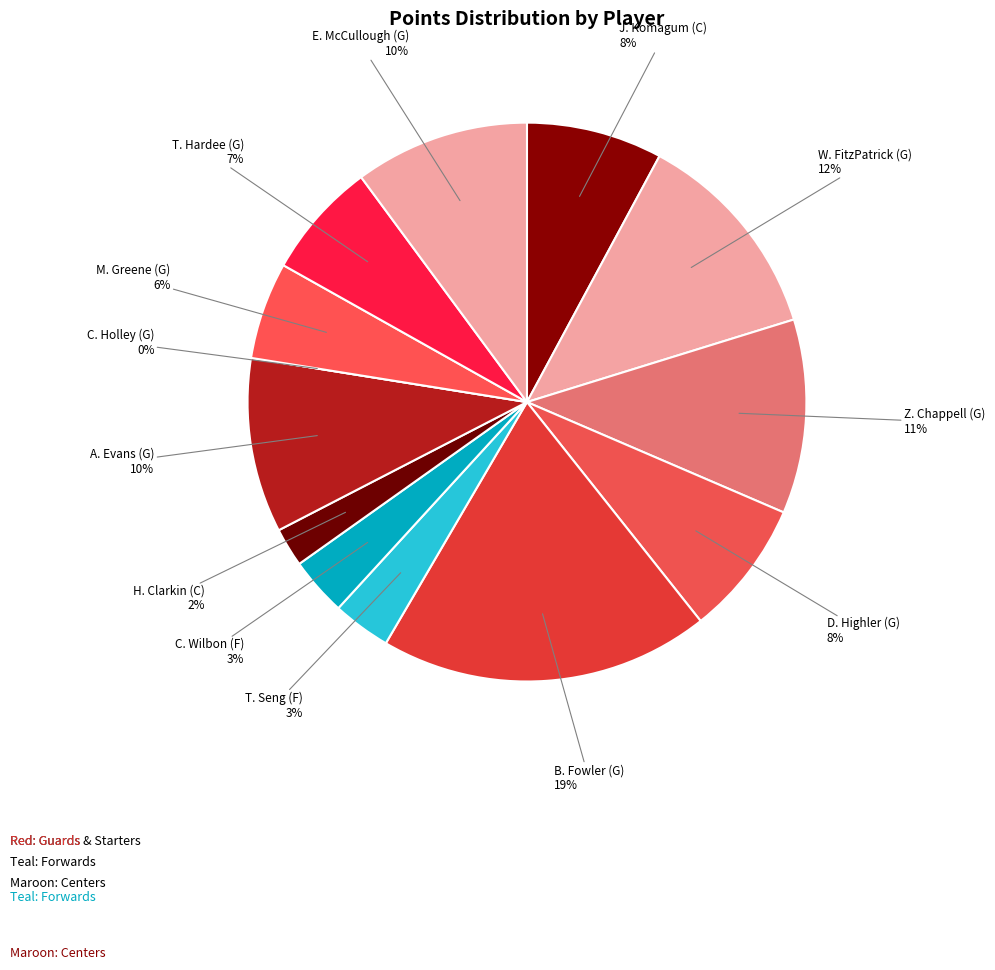

Is it true that W. FitzPatrick (G) is 27% of the pie?

False